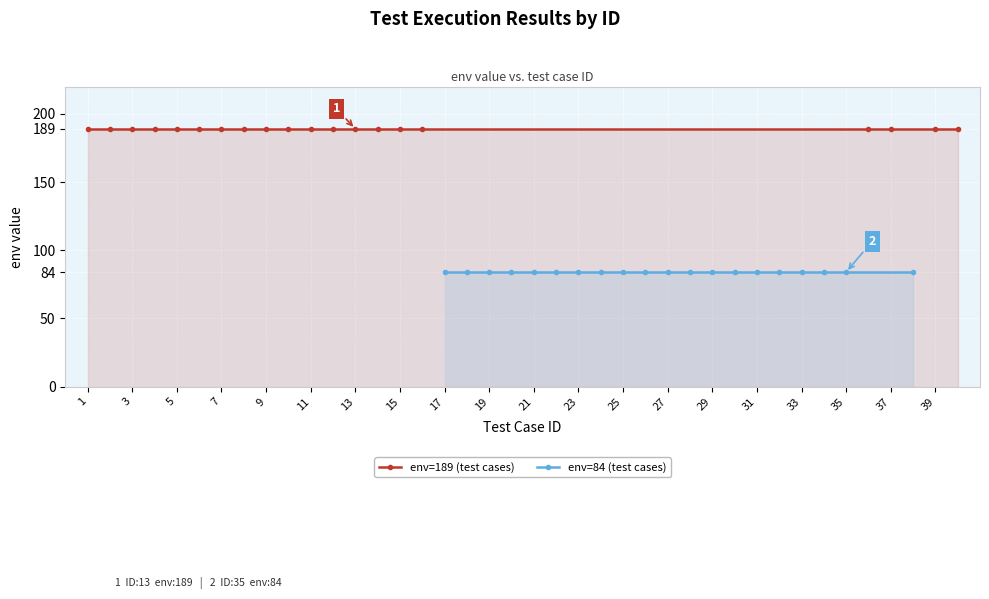

How many distinct data groups are displayed?

2